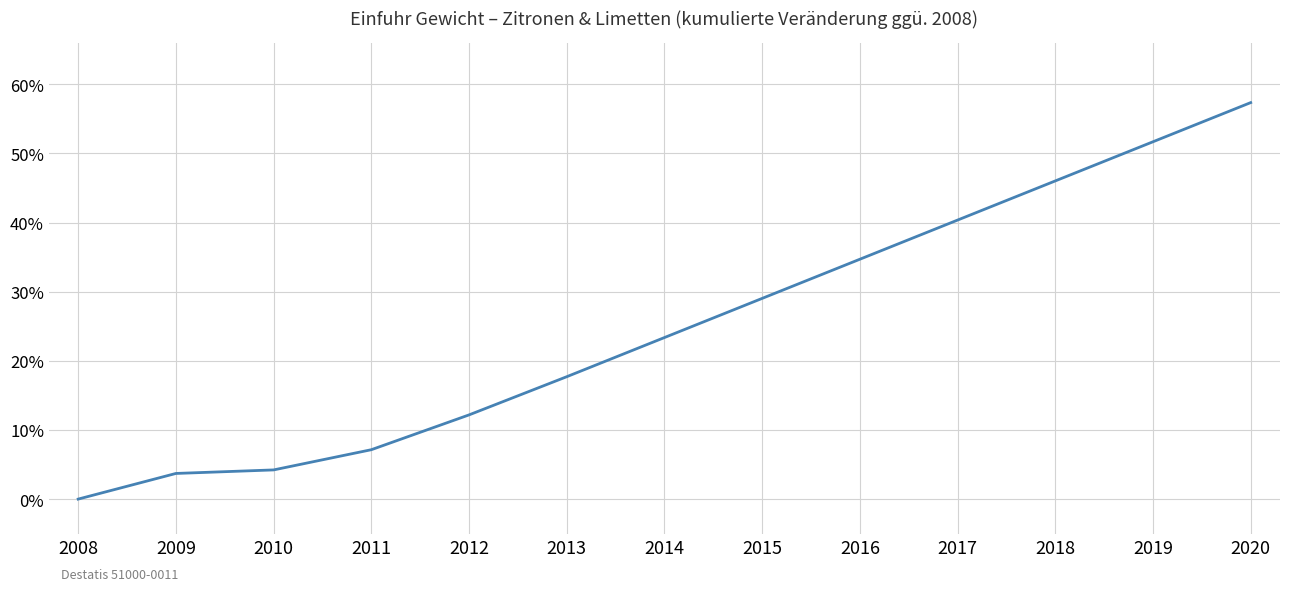

True or false: there are more than 1 points higher than both neighbors.

False